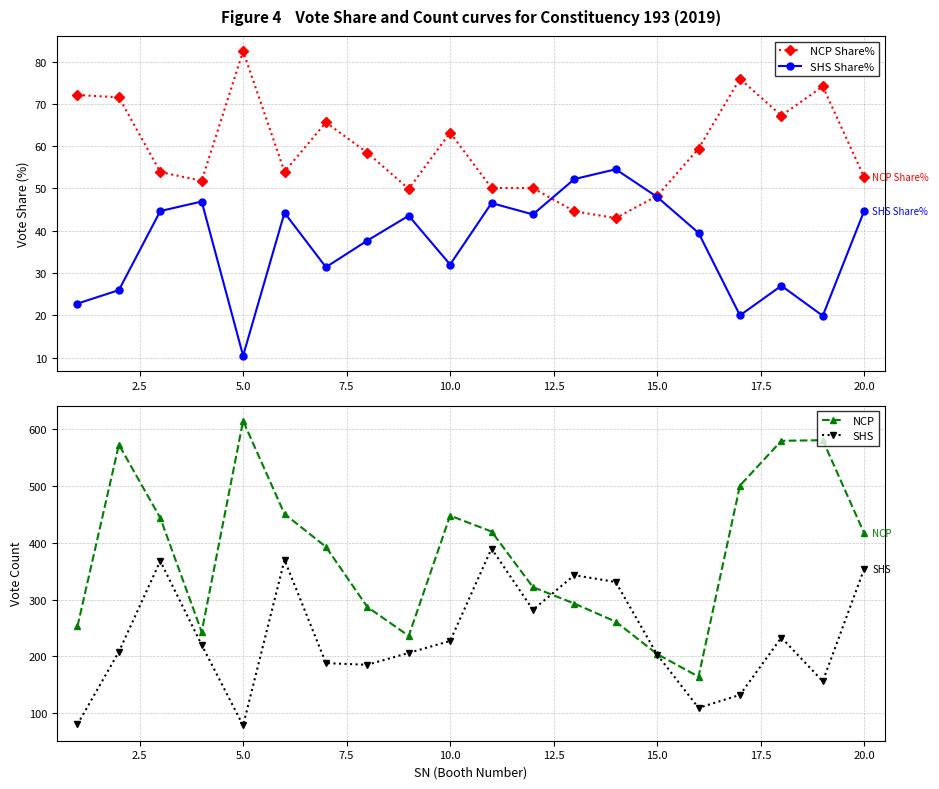

What is the minimum value for NCP?

164